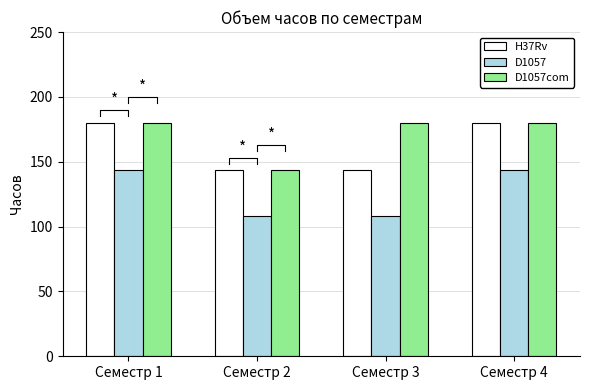

What is the sum of the D1057 values at Семестр 1 and Семестр 2?

252